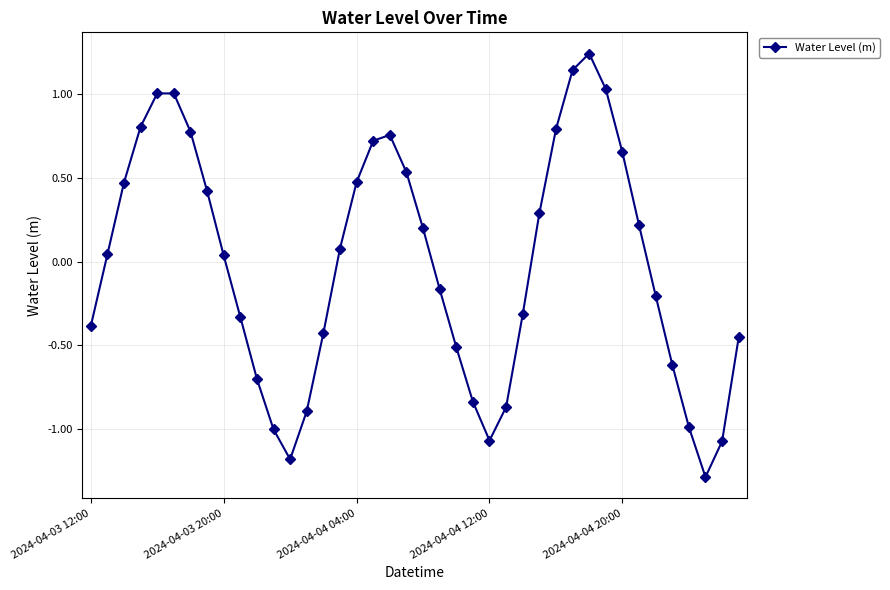

How many interior local valleys (lower than both neighbors) does the data have?

3